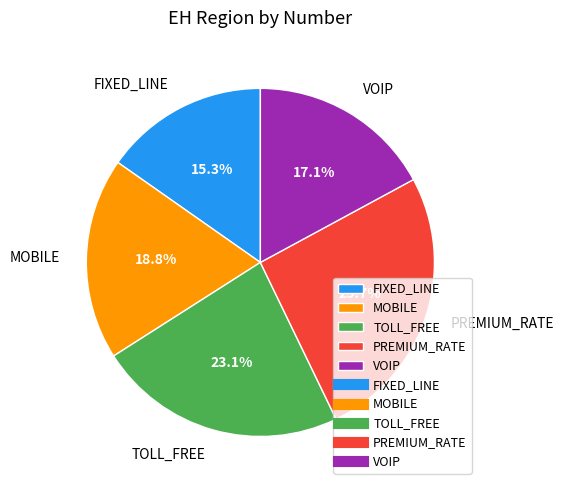

To the nearest percent, what is the combined percentage of FIXED_LINE and TOLL_FREE?

38%